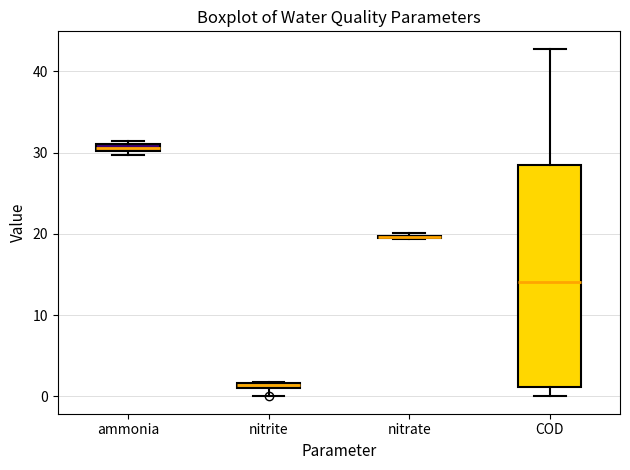

Where is the lower edge of the box for nitrite on the y-axis? The values are not printed on the chart, so give them approximately, as read against the axis.

1